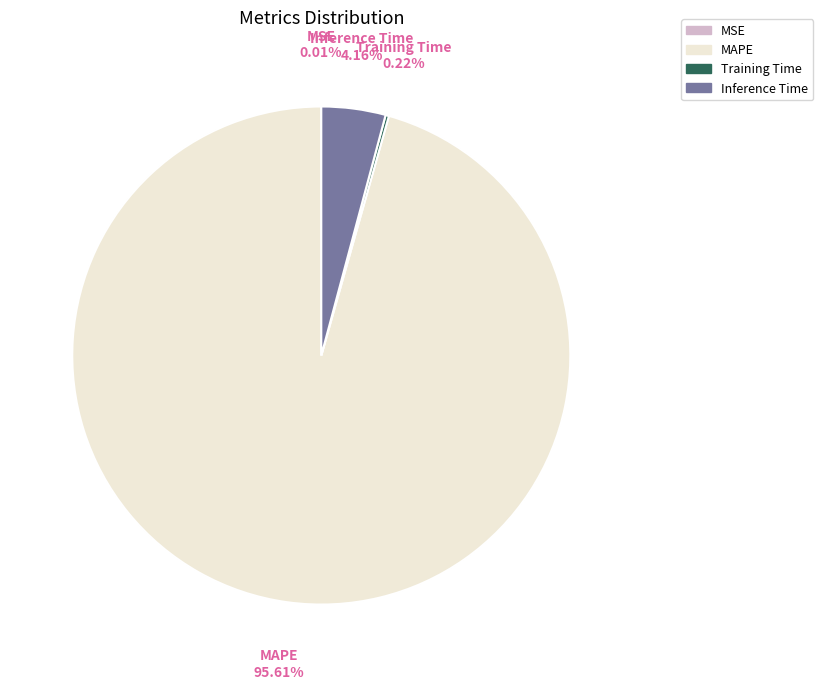

Is there any slice that represents more than half of the pie?

Yes